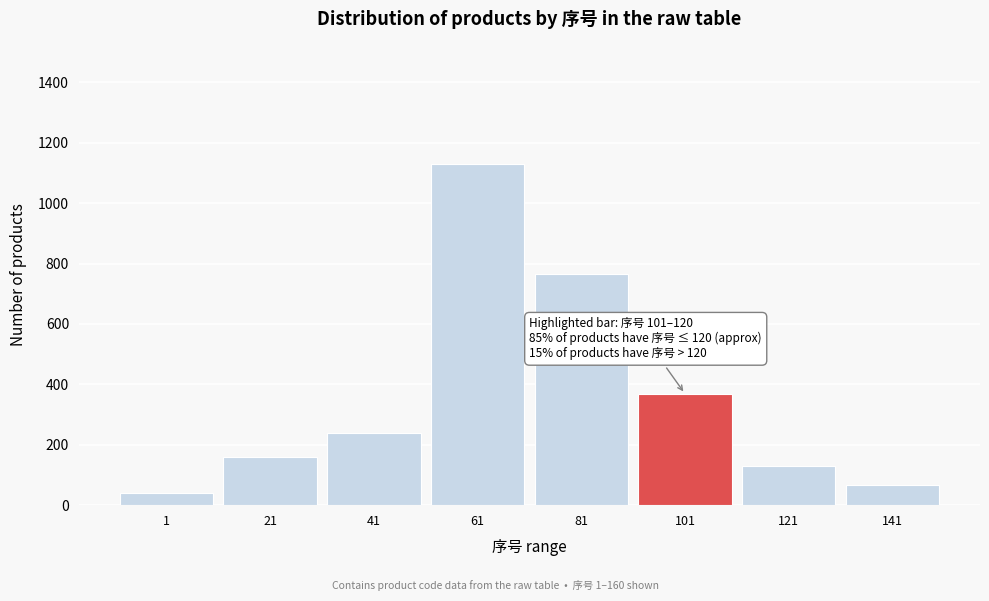

Reading left to right, extract all data points from this chart.

1=40	21=159	41=239	61=1130	81=765	101=369	121=129	141=67